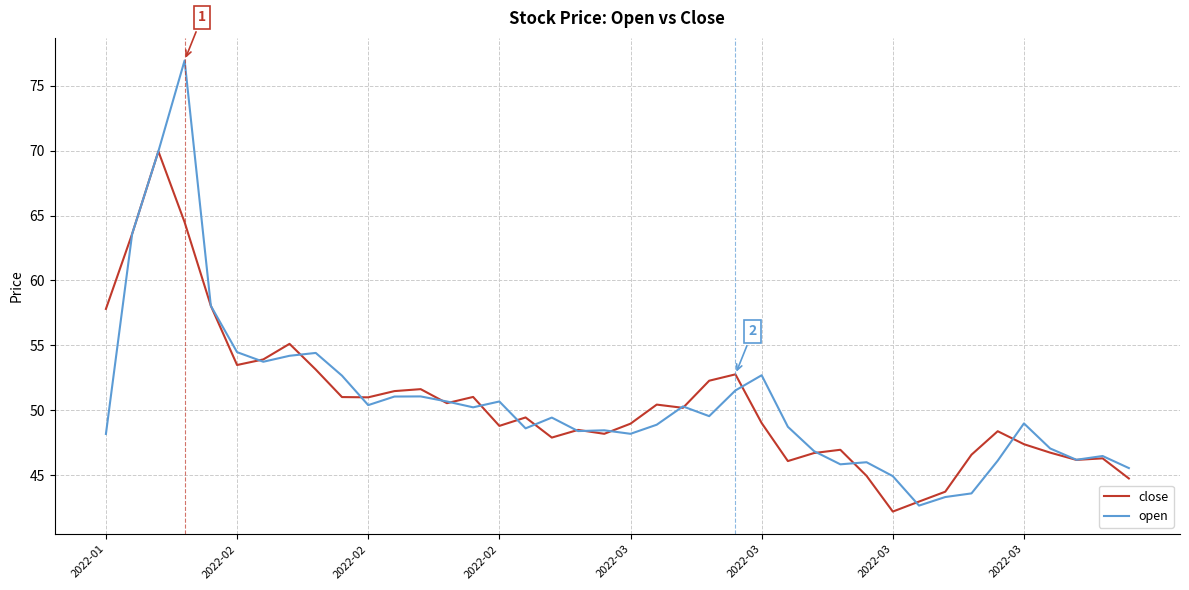

What is the maximum value for close?

70.0